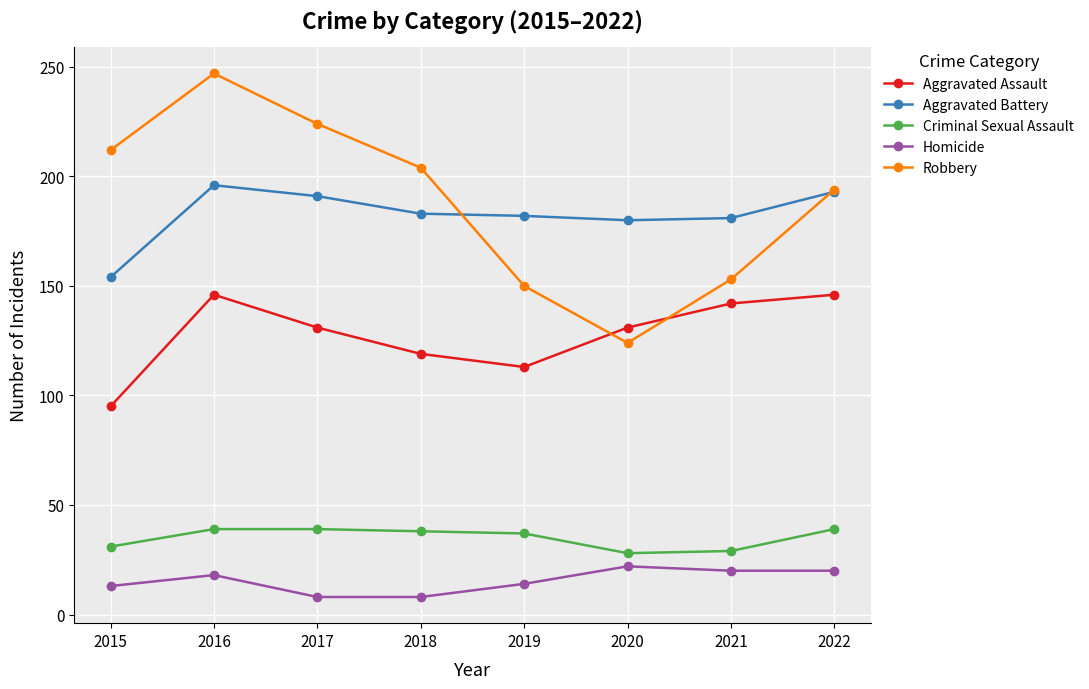

Which category has the highest value in the Robbery series?

2016